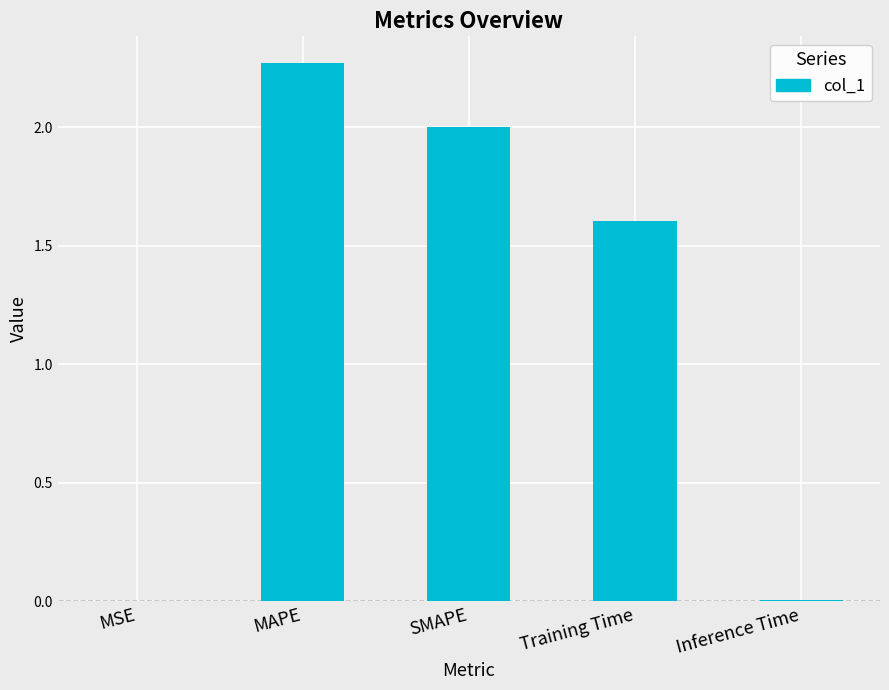

Is it true that the value at Training Time is 0.9?

False